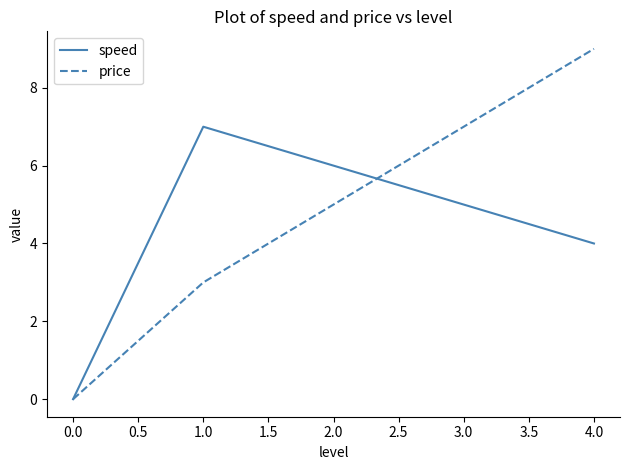

Where is speed nearest to the value 3?

4.0